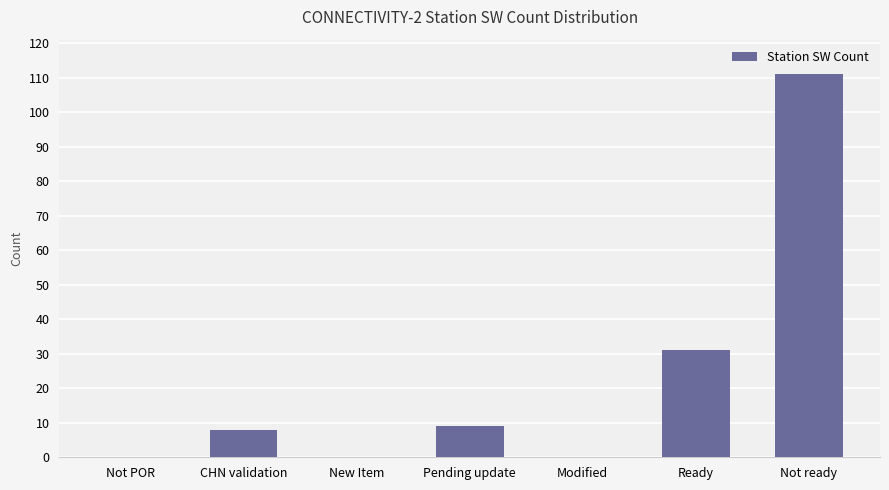

The chart shows a value of 0 at New Item. True or false?

True